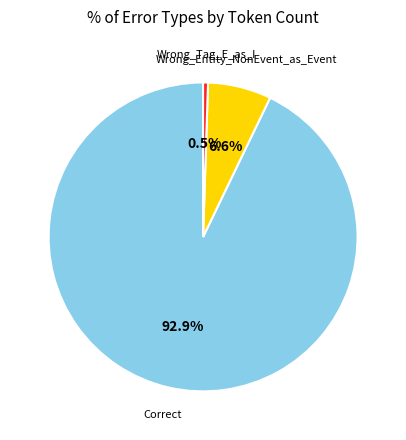

Is there a majority slice in this chart?

Yes